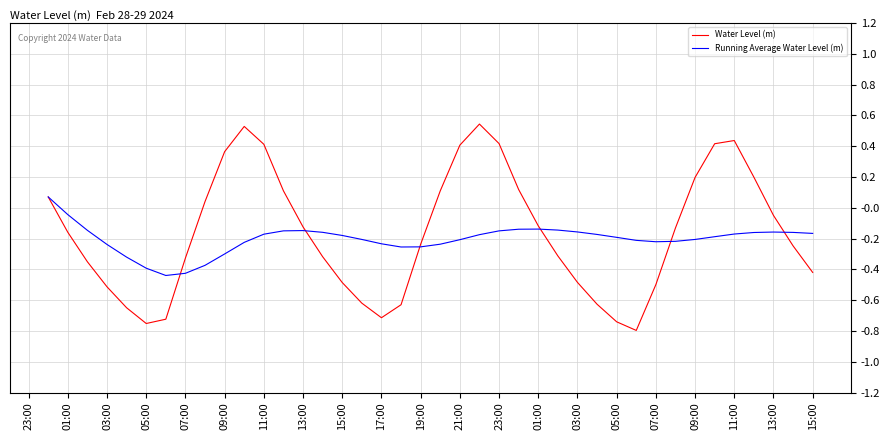

Rank the series by their maximum value, from lowest to highest.

Running Average Water Level (m), Water Level (m)